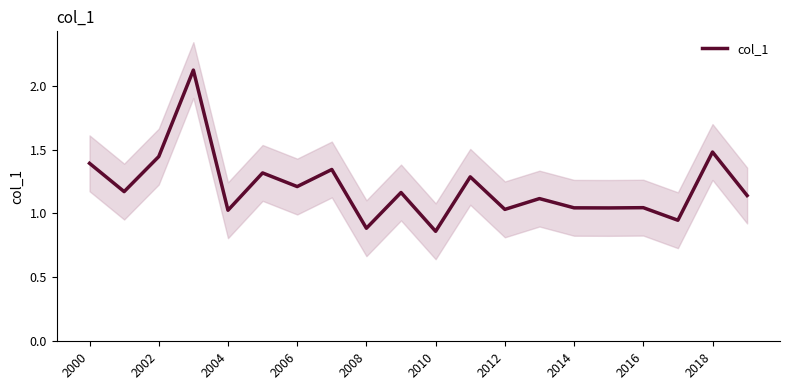

Is it true that col_1 equals 2.3 at 2000?

False